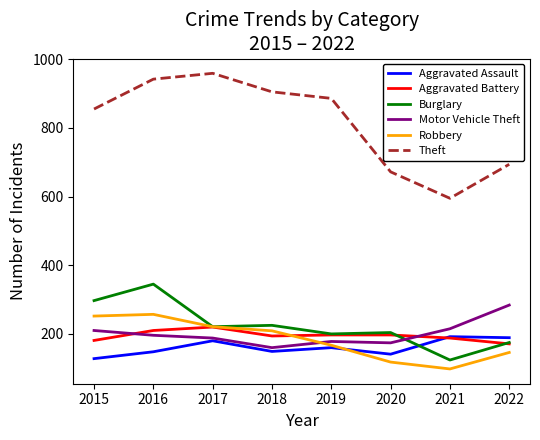

The value of Robbery at 2018 is 209. True or false?

True